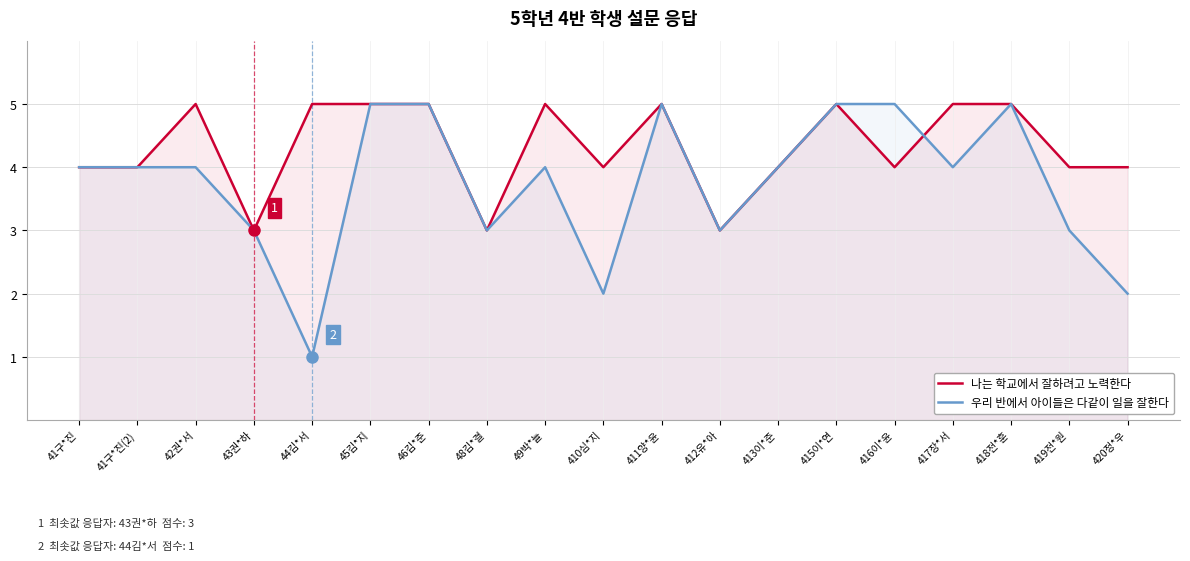

Rank the series by their maximum value, from highest to lowest.

나는 학교에서 잘하려고 노력한다, 우리 반에서 아이들은 다같이 일을 잘한다